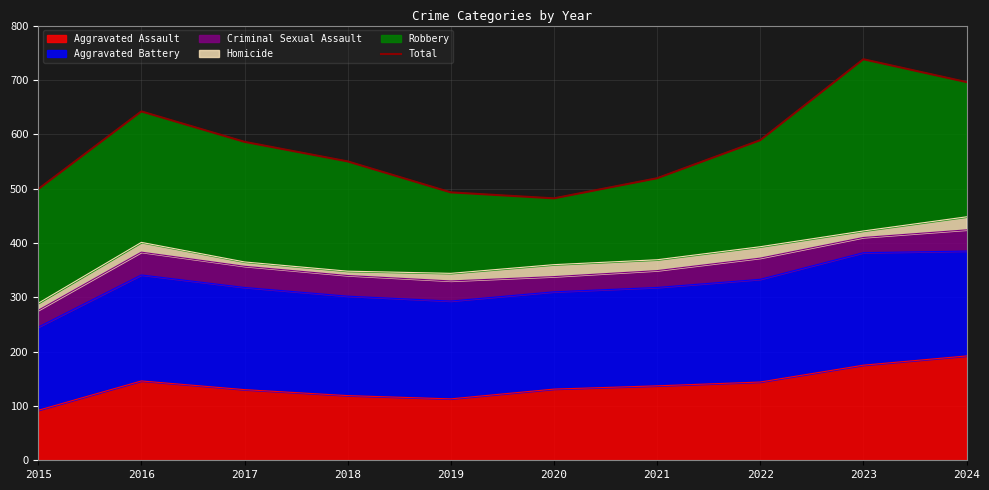

The value at 2016 is 201. True or false?

False